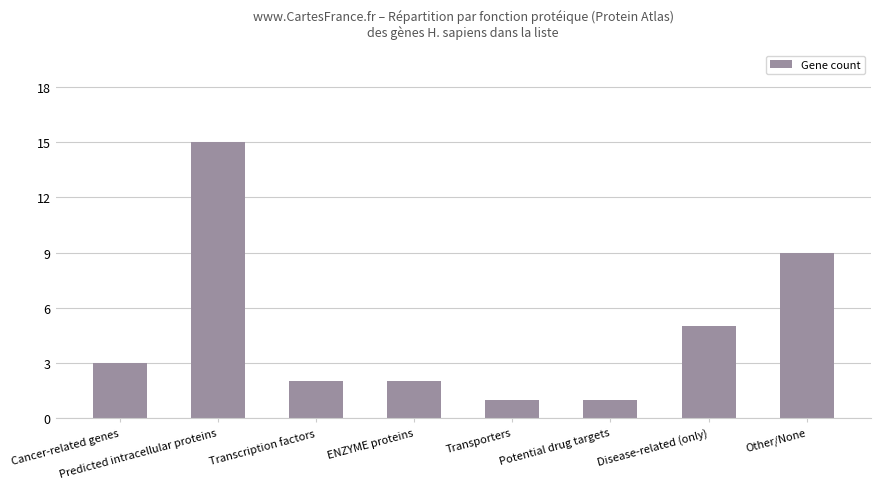

Reading left to right, what are all the values shown in this chart?

Cancer-related genes=3	Predicted intracellular proteins=15	Transcription factors=2	ENZYME proteins=2	Transporters=1	Potential drug targets=1	Disease-related (only)=5	Other/None=9